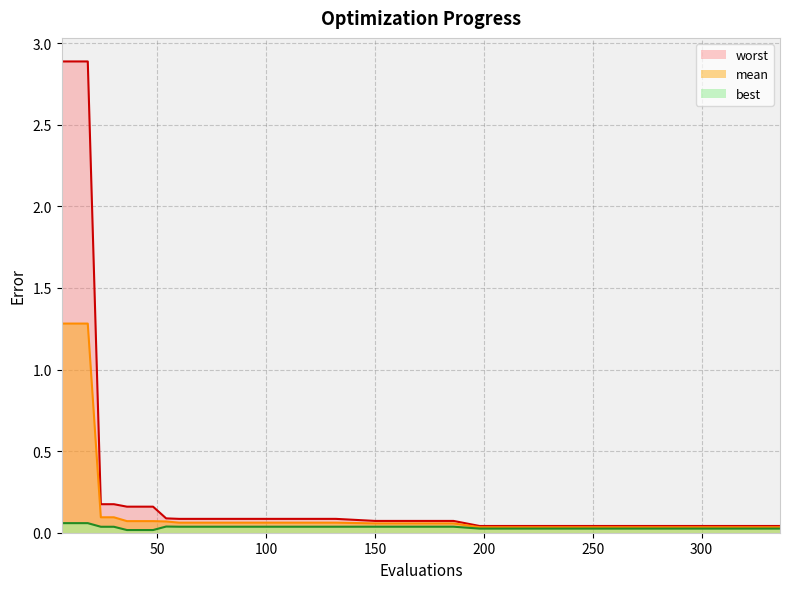

What is the value of the mean point at the 5th from the left?

0.1